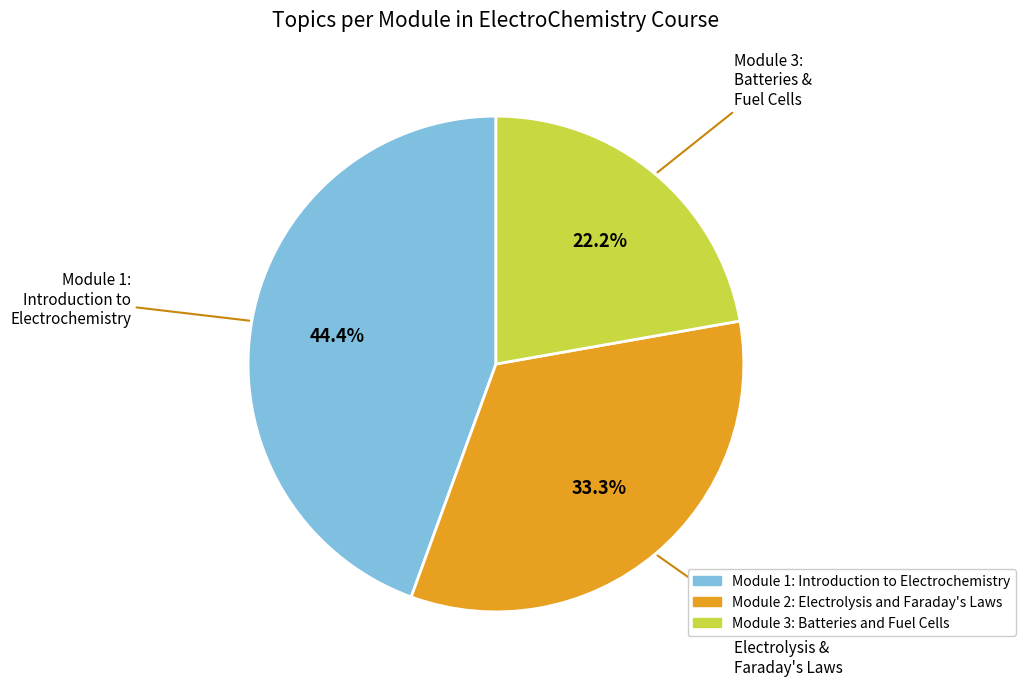

Which category has the smallest portion of the pie?

Module 3: Batteries and Fuel Cells